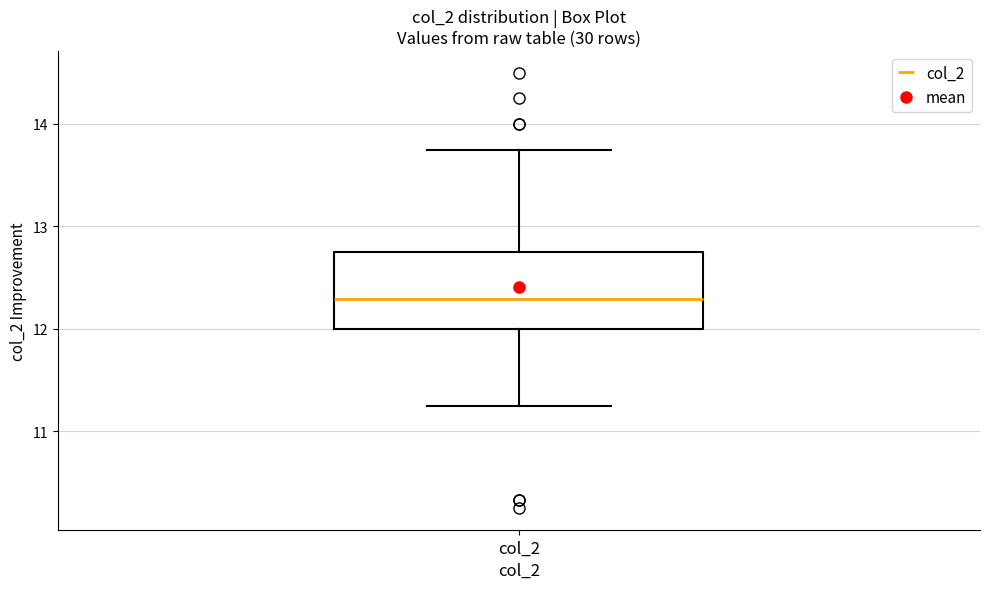

Transcribe this box plot: give where the median line is, the range the box spans, and where the two whiskers end, as read against the y-axis. The values are not printed on the chart, so give them approximately, as read against the axis.

median 12.3, box 12.0 to 12.8, whiskers 11.3 to 13.8